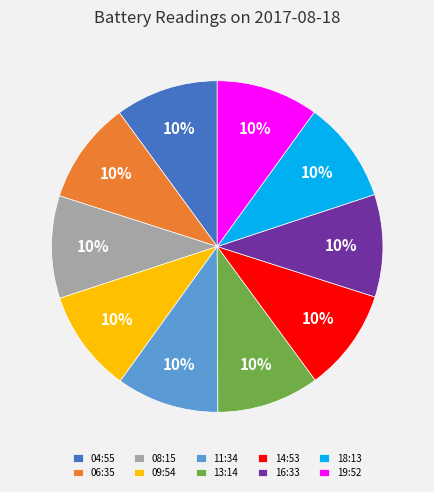

How many slices are in this pie chart?

10